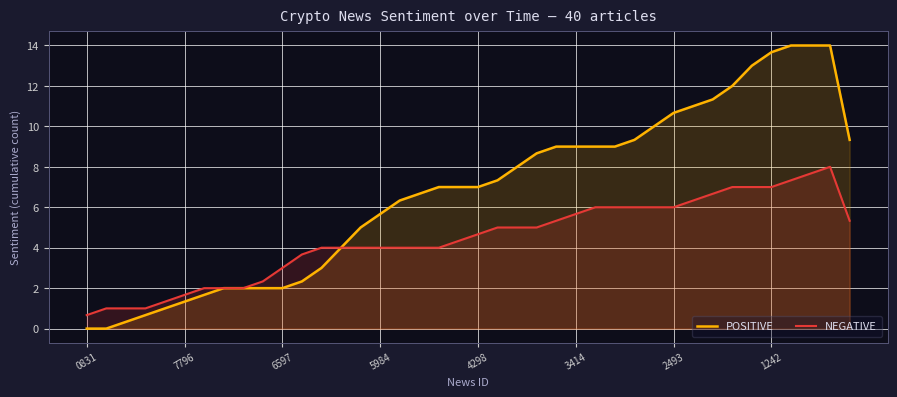

What is the difference between the POSITIVE values at 26 and 8?

7.0